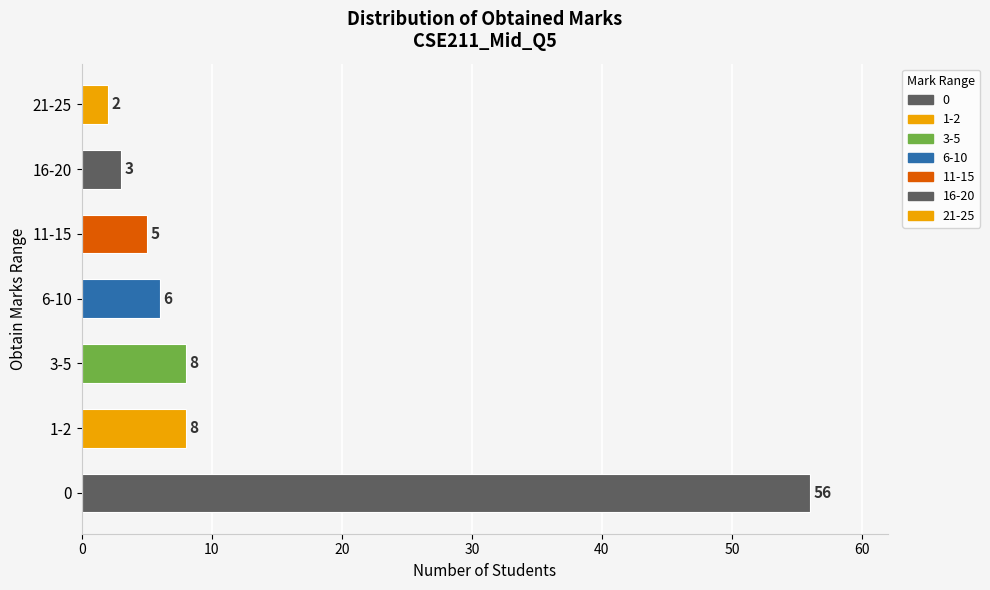

What is the average value?

13